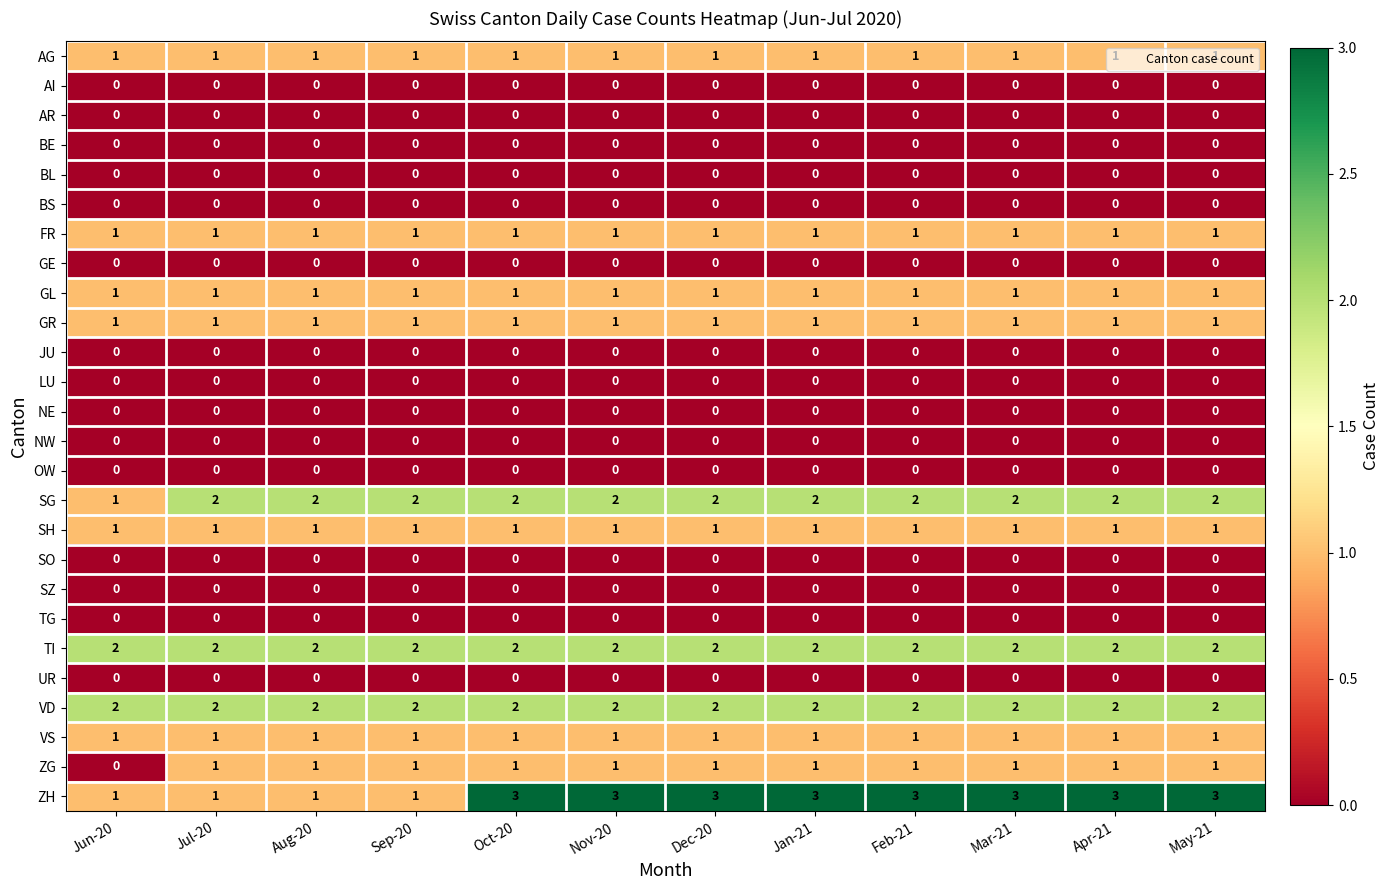

The value of BL at Dec-20 is 0. True or false?

True